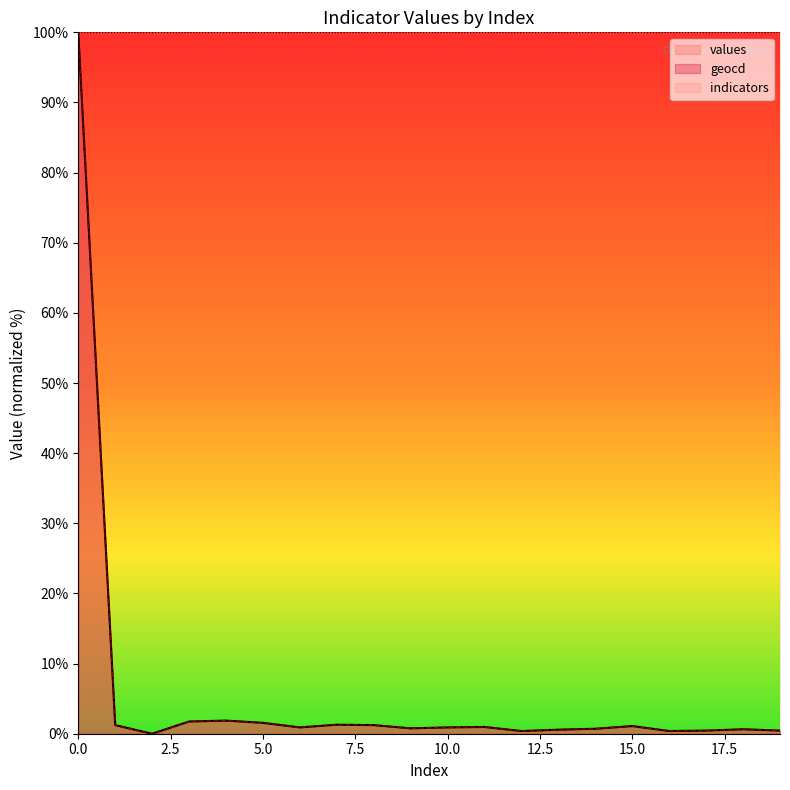

What are all the series names shown in the legend?

values, geocd, indicators